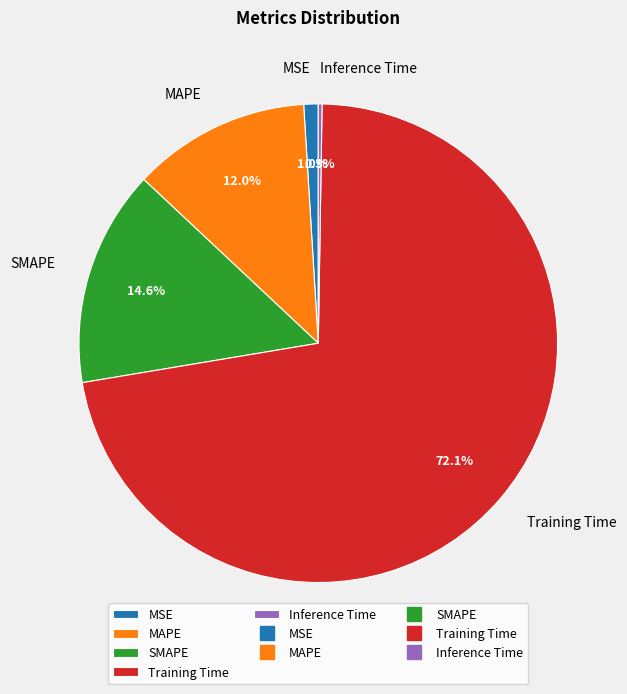

To the nearest percent, what is the difference between the Training Time and MAPE slice percentages?

60%